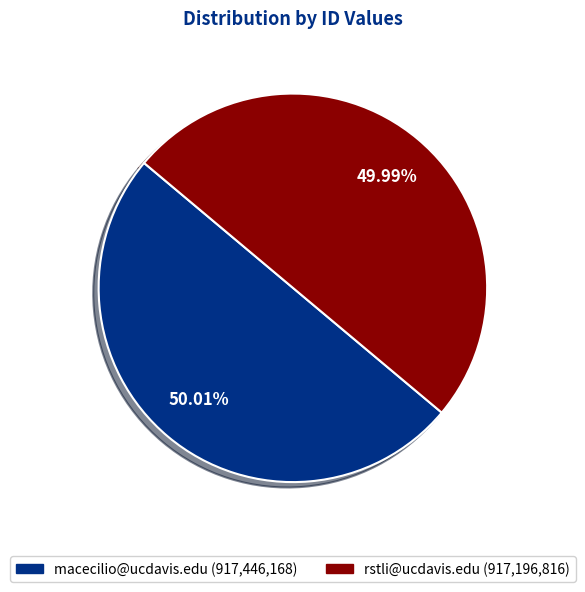

Approximately how many times larger is the value at macecilio@ucdavis.edu compared to rstli@ucdavis.edu?

1.0